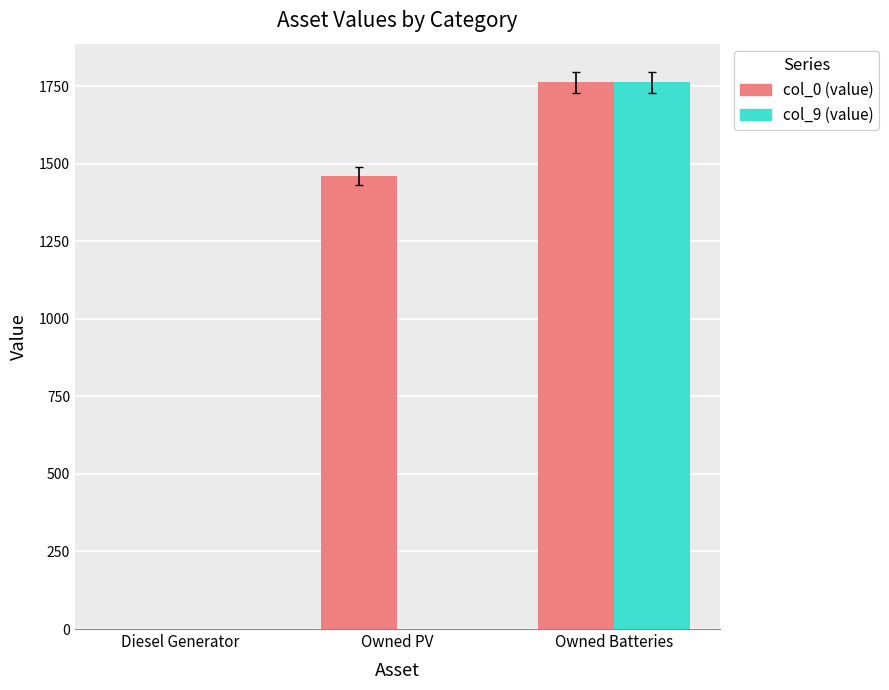

What is the greatest value displayed?

1762